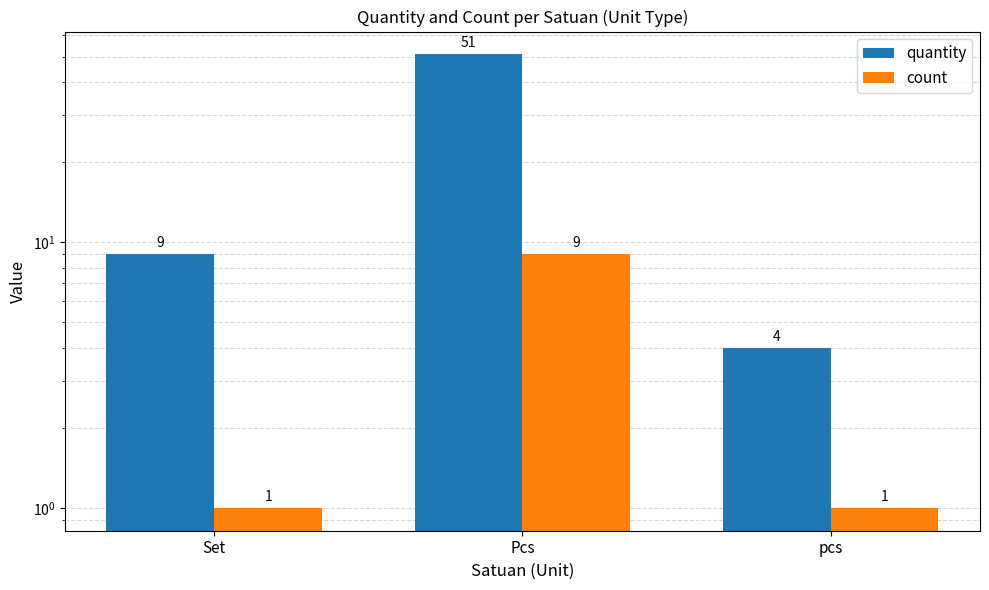

At which category is the sum across all series the highest?

Pcs